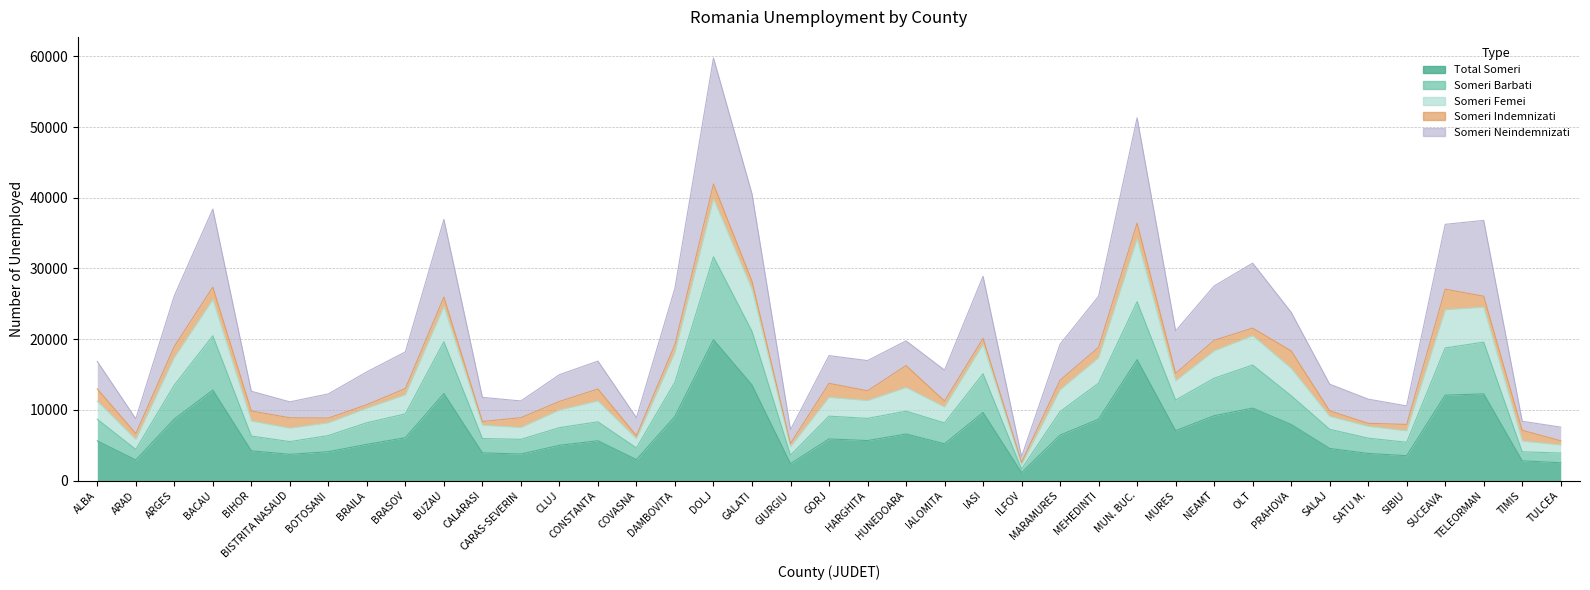

Does the chart display data point markers on the line(s)?

No